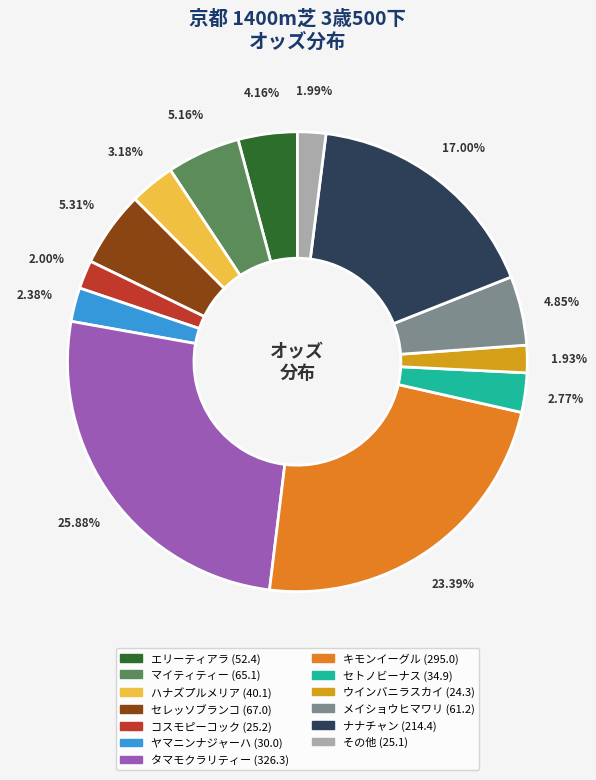

Does any single category account for the majority?

No